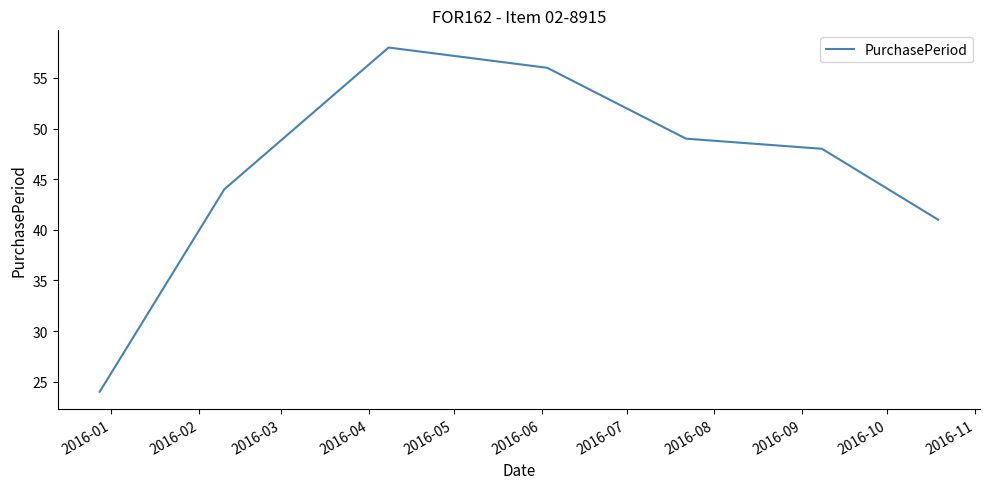

What is the sum of all values?

320